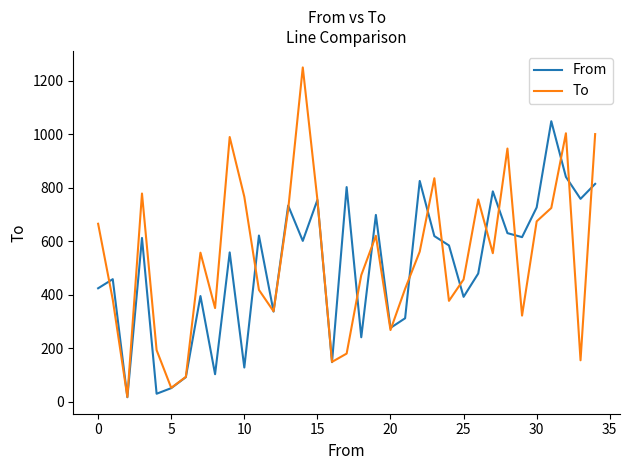

Rank the series by their maximum value, from lowest to highest.

From, To